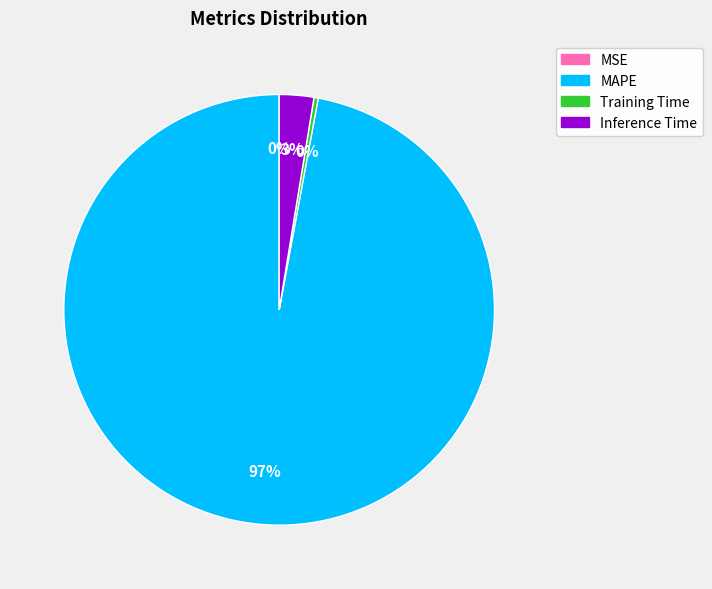

To the nearest percent, what is the difference between the largest and smallest slice percentages?

97%